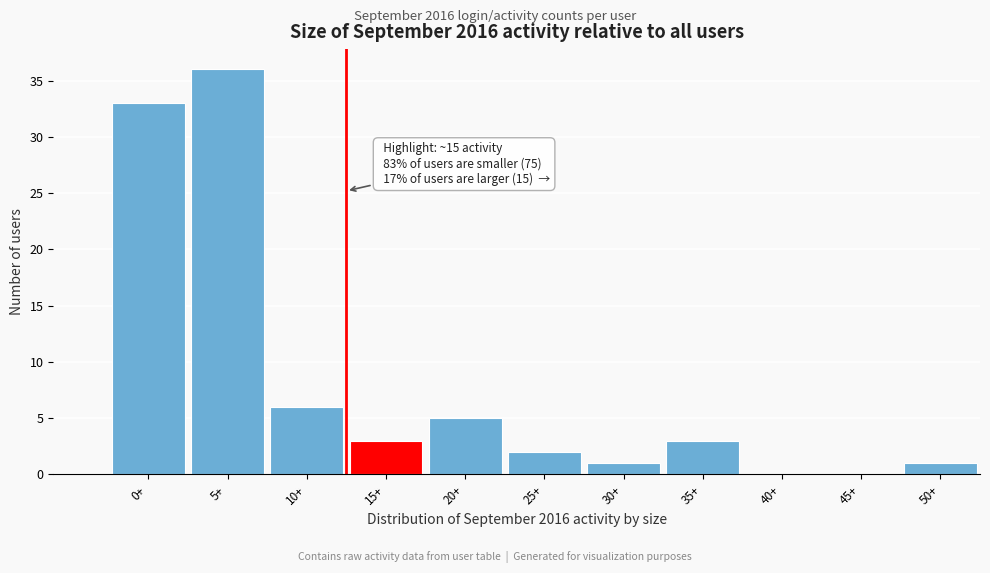

Reading left to right, what are all the values shown in this chart?

0+=33	5+=36	10+=6	15+=3	20+=5	25+=2	30+=1	35+=3	40+=0	45+=0	50+=1